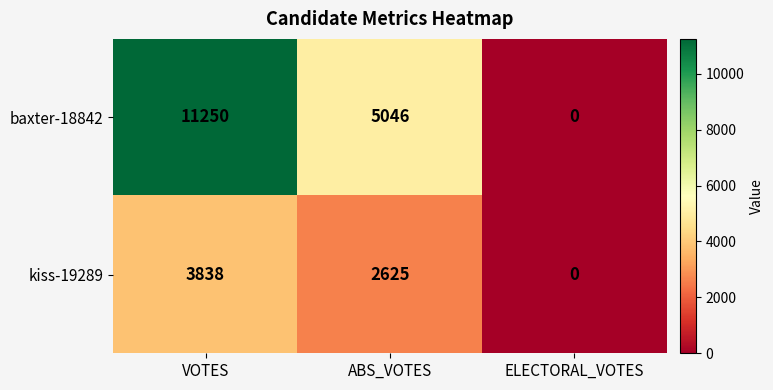

At which category does the chart reach its minimum across all series?

ELECTORAL_VOTES